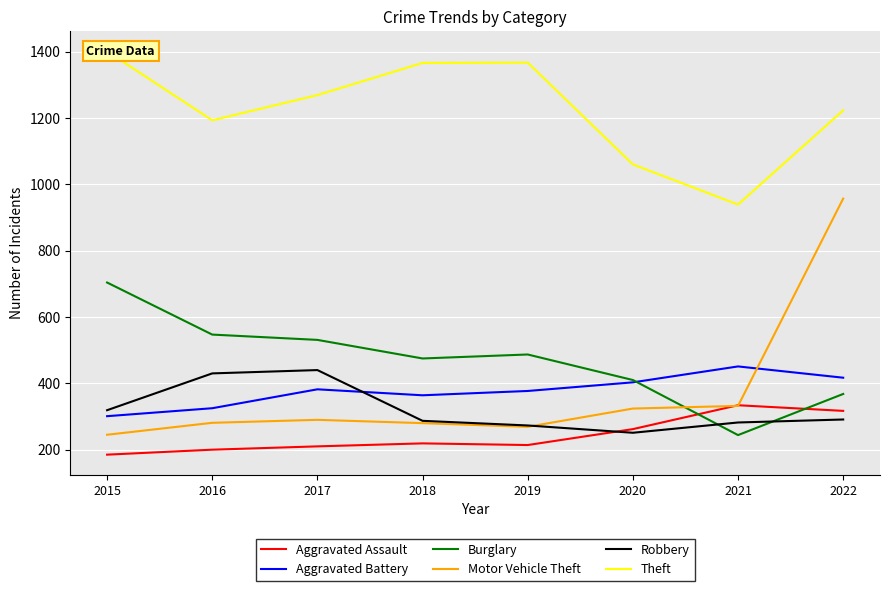

True or false: Motor Vehicle Theft and Aggravated Assault intersect in this chart.

True